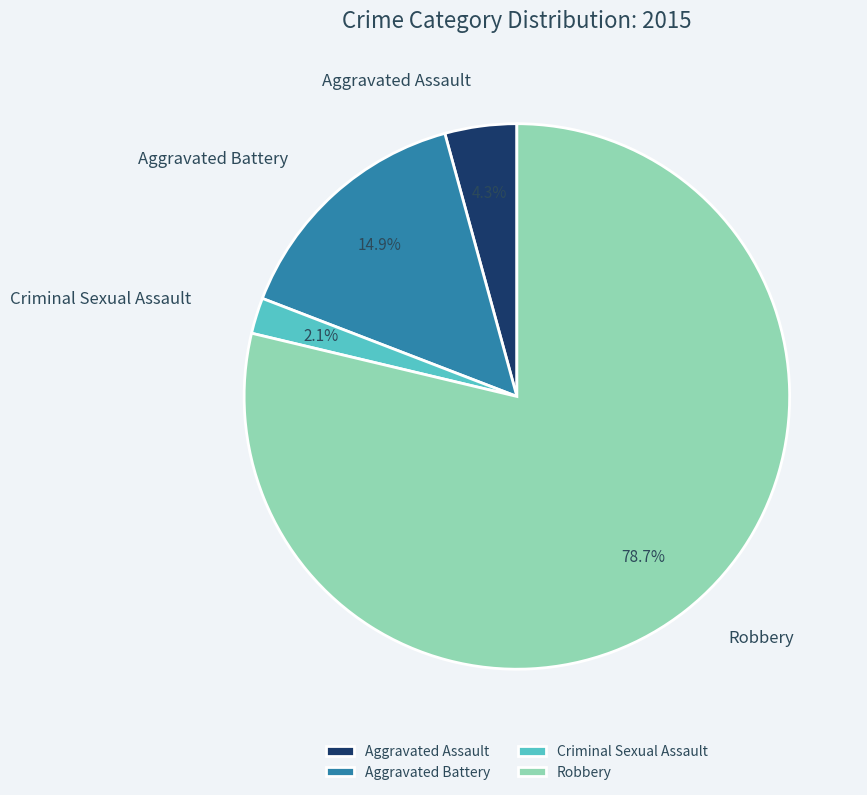

Which category has the biggest portion of the pie?

Robbery